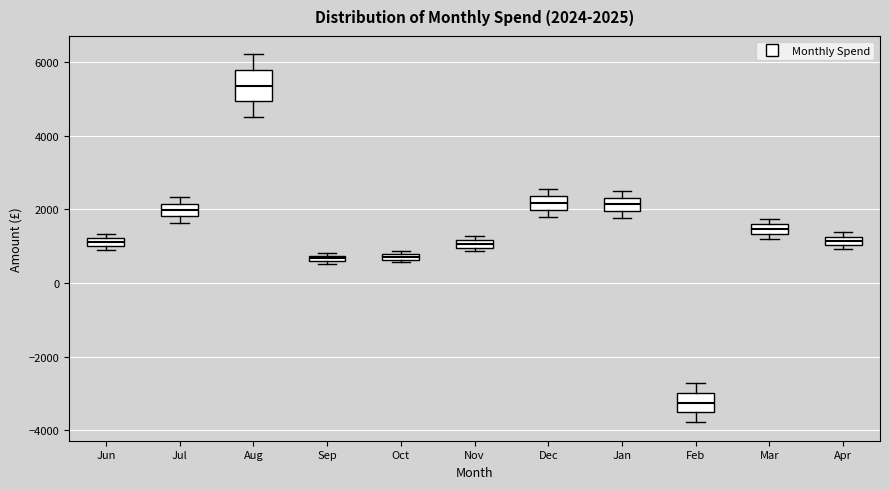

Which box's median line is the lowest?

Feb